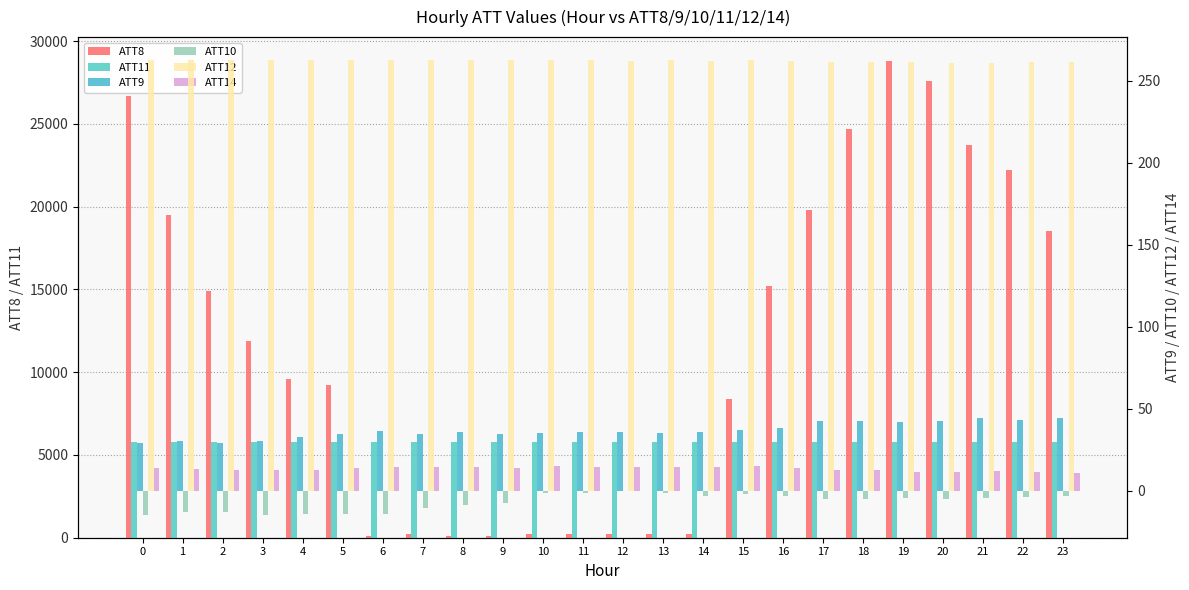

What is the difference between the ATT8 values at 12 and 19?

28600.0